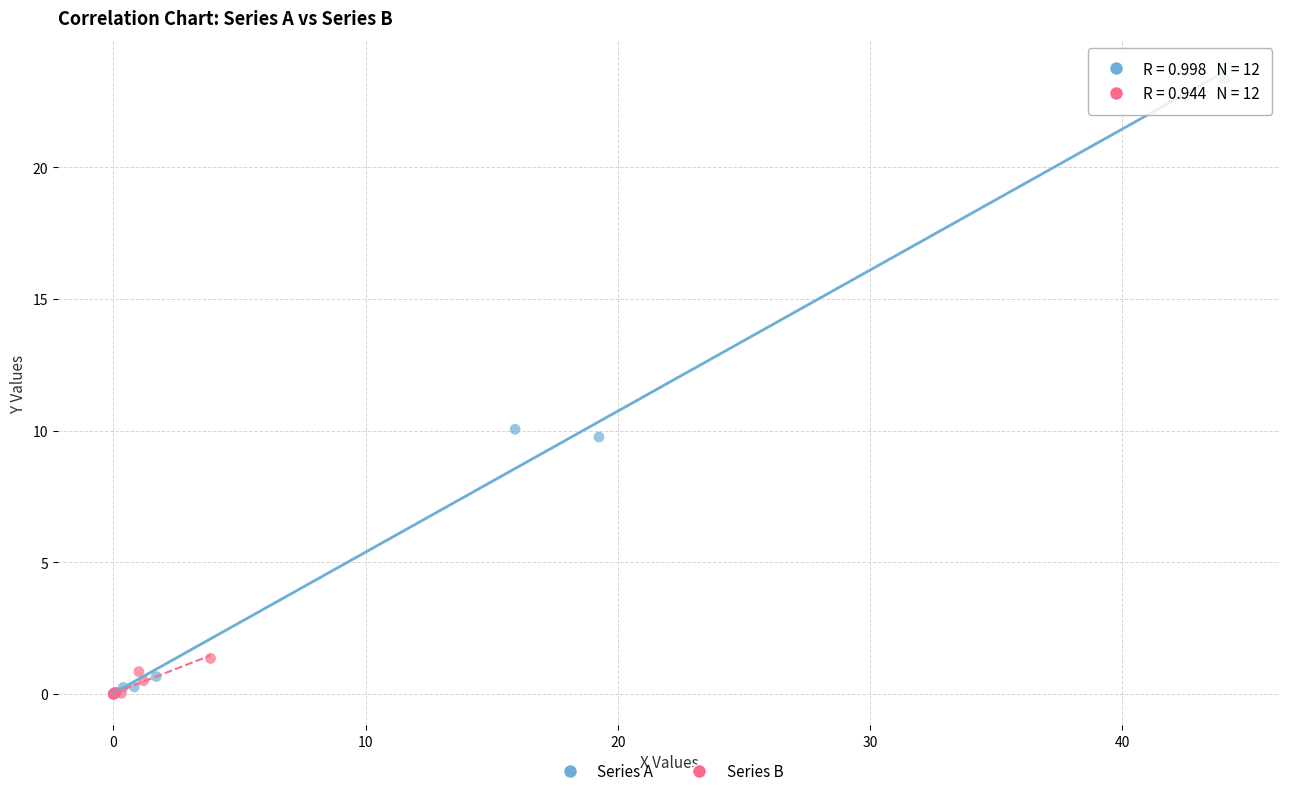

Which series contains the highest Y value?

Series A